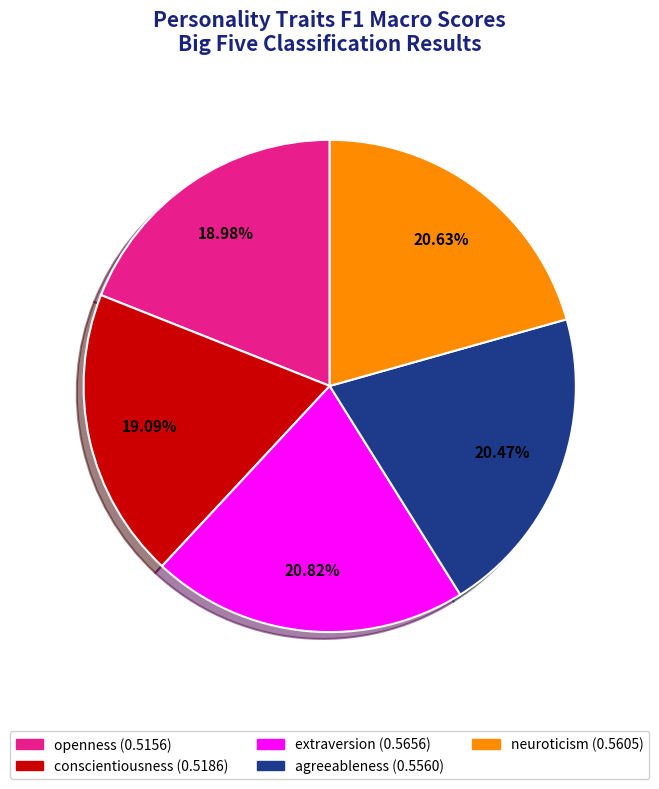

The extraversion slice represents 21% of the pie. True or false?

True